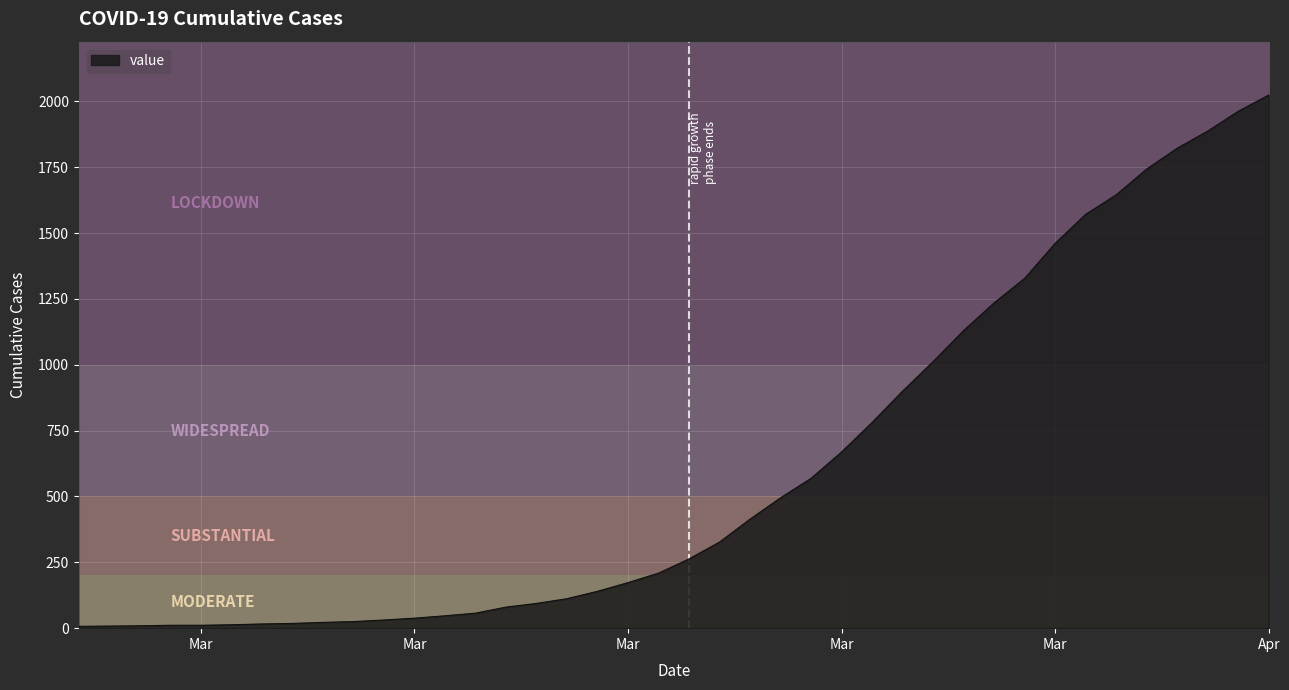

What is the difference between the maximum and minimum values?

2017